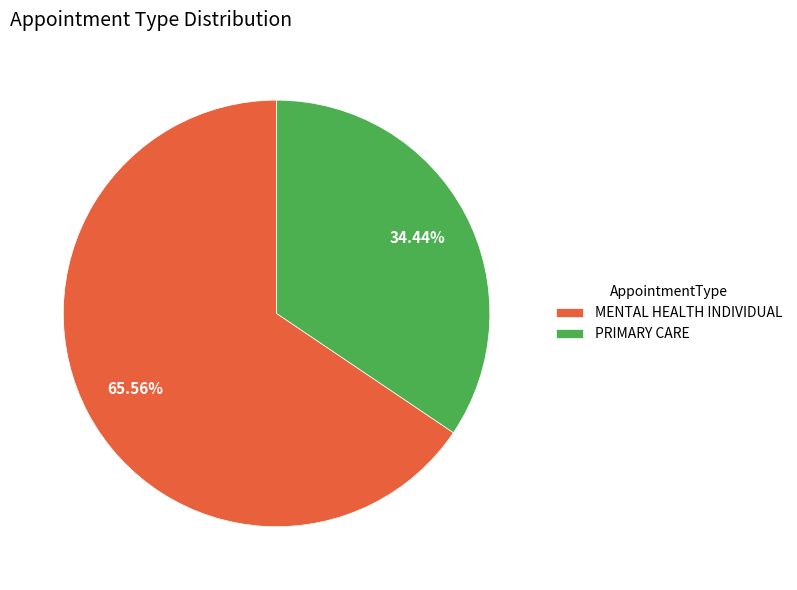

Approximately how many times larger is the value at PRIMARY CARE compared to MENTAL HEALTH INDIVIDUAL?

0.5